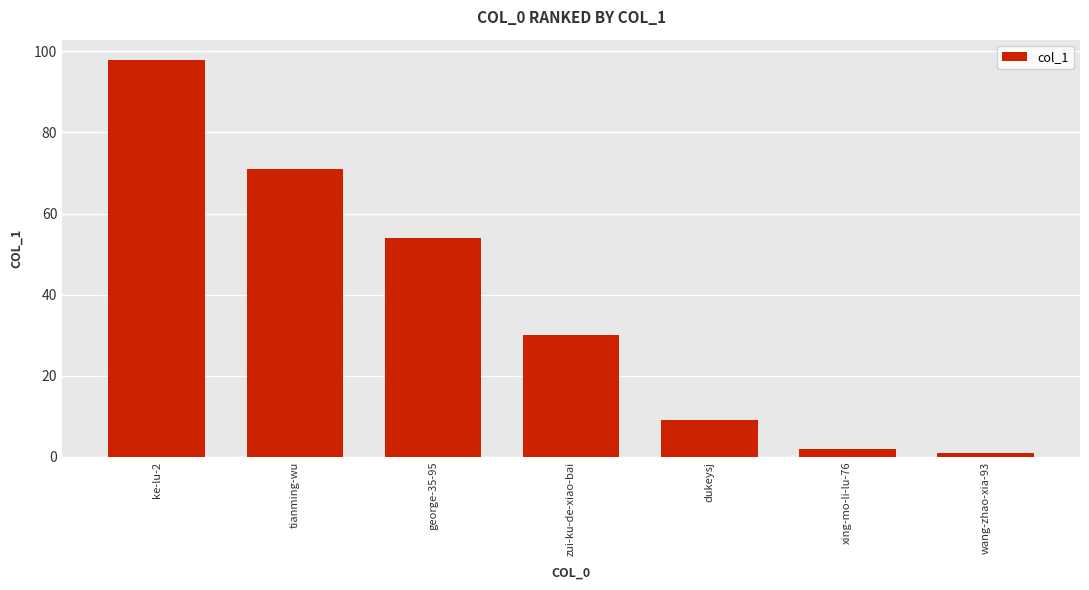

The chart shows a value of 98 at ke-lu-2. True or false?

True